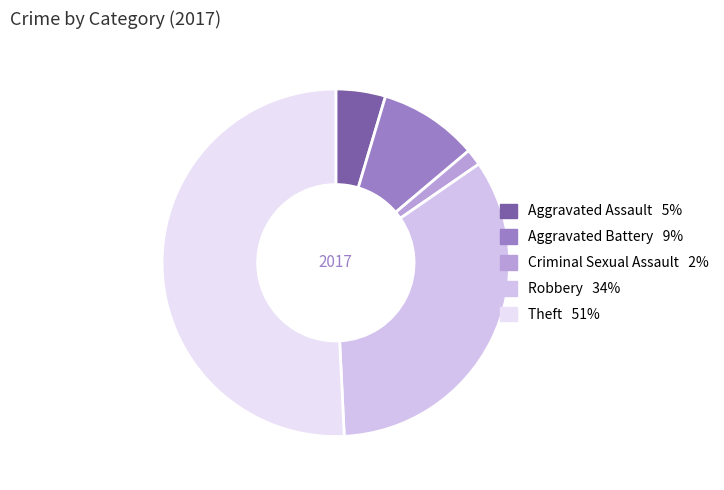

Which category has the biggest portion of the pie?

Theft